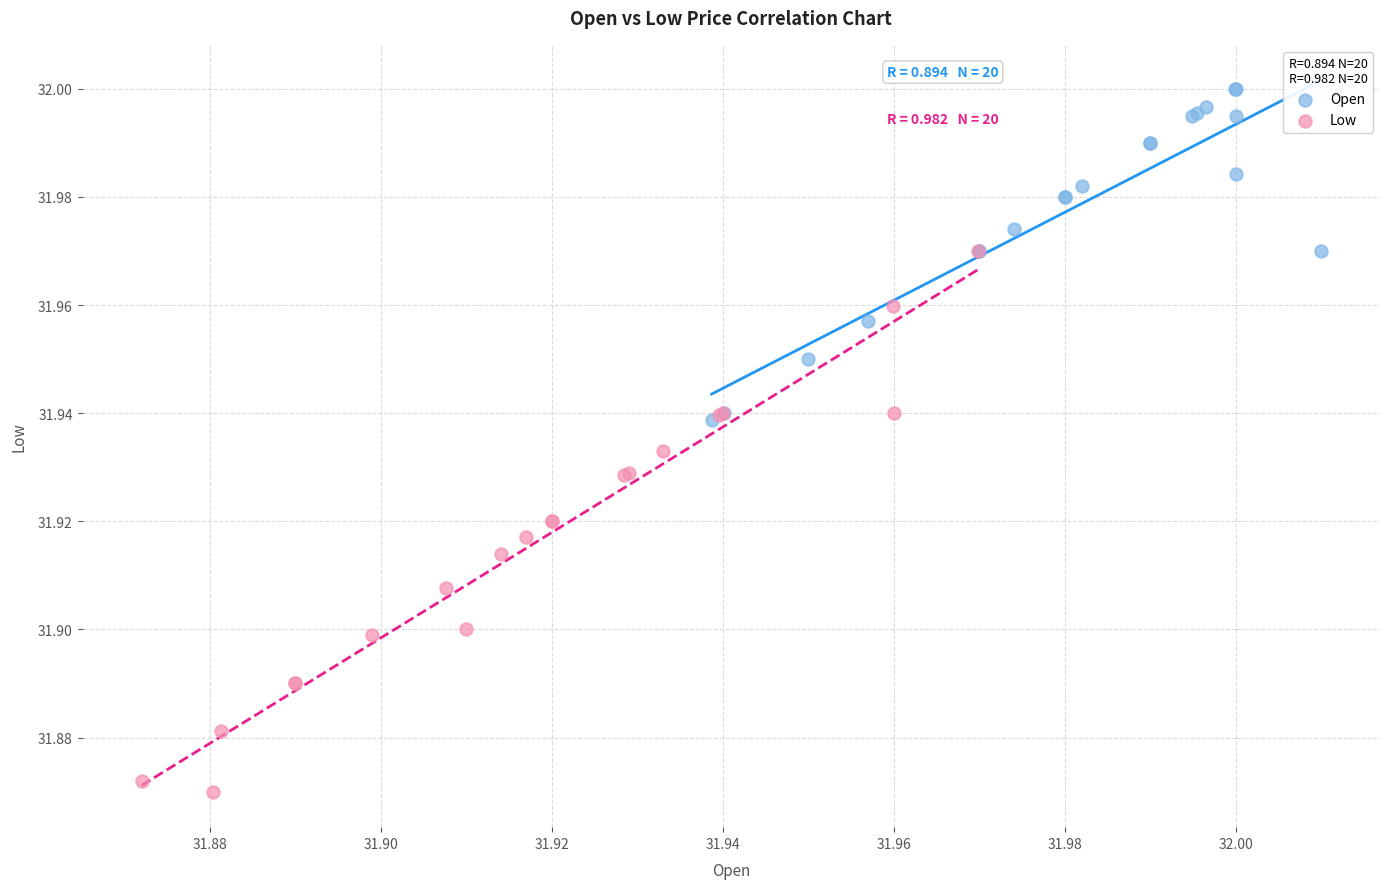

Which series has the widest spread of Y values?

Low